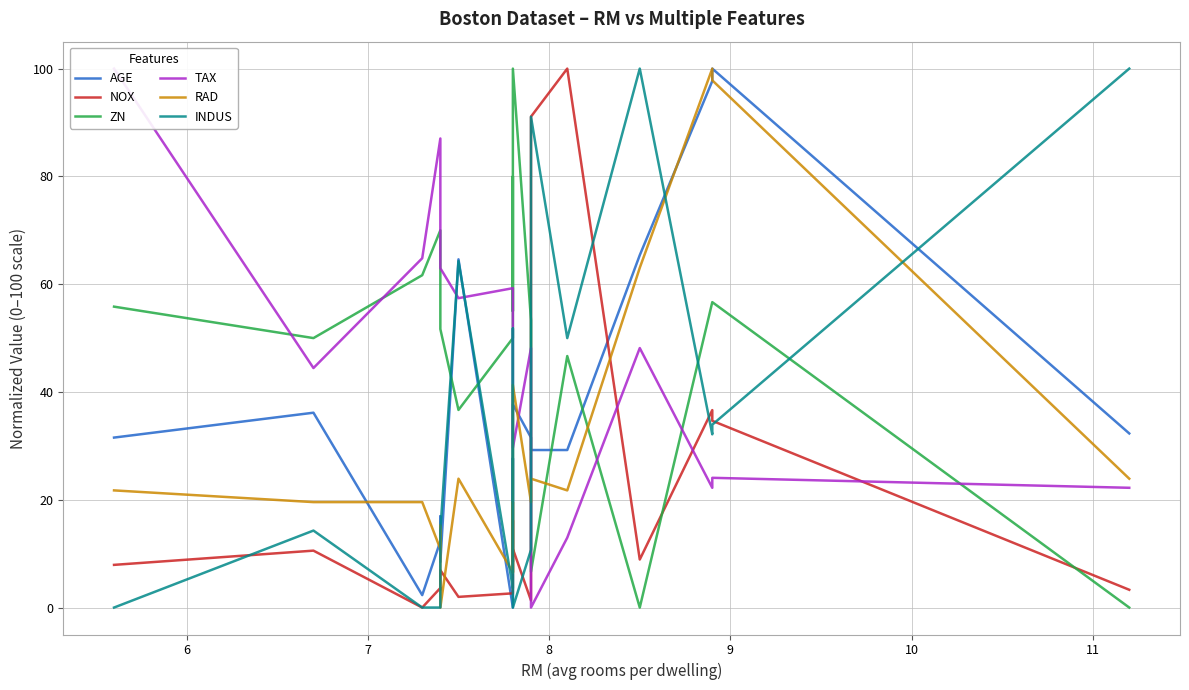

True or false: AGE has more than 2 points higher than both neighbors.

True